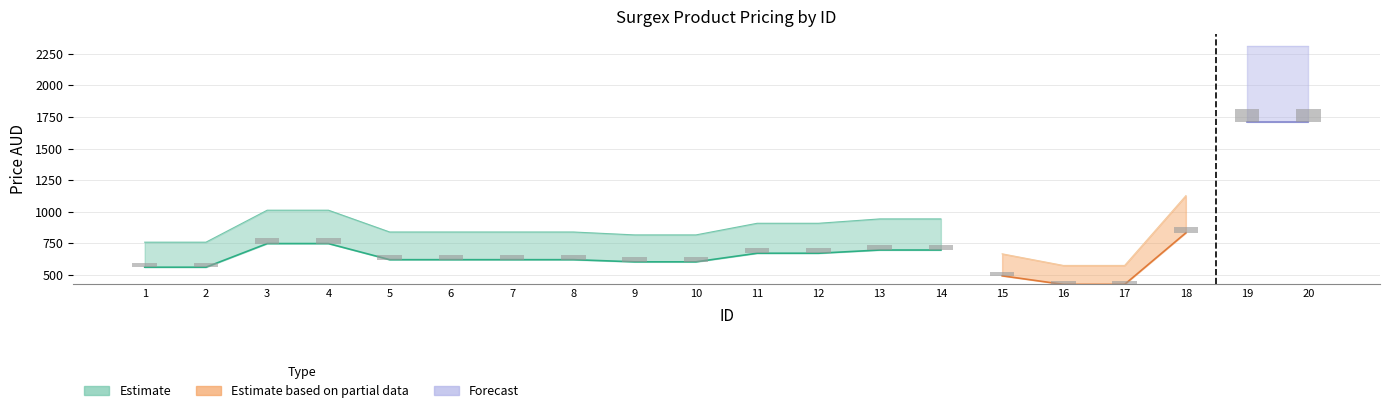

How many bars are there in total?

20